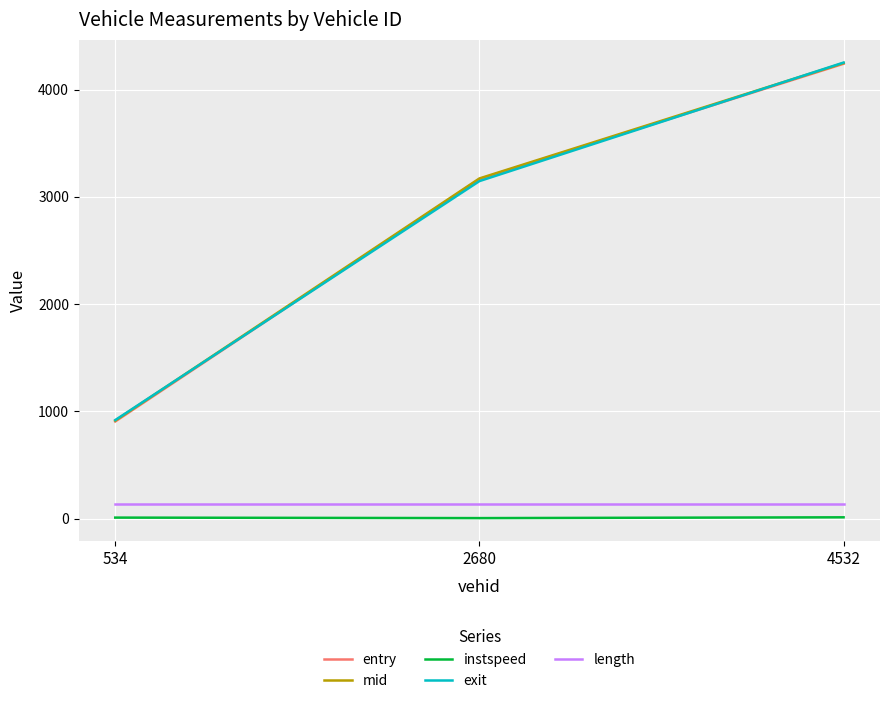

Which series has the widest spread of values?

entry